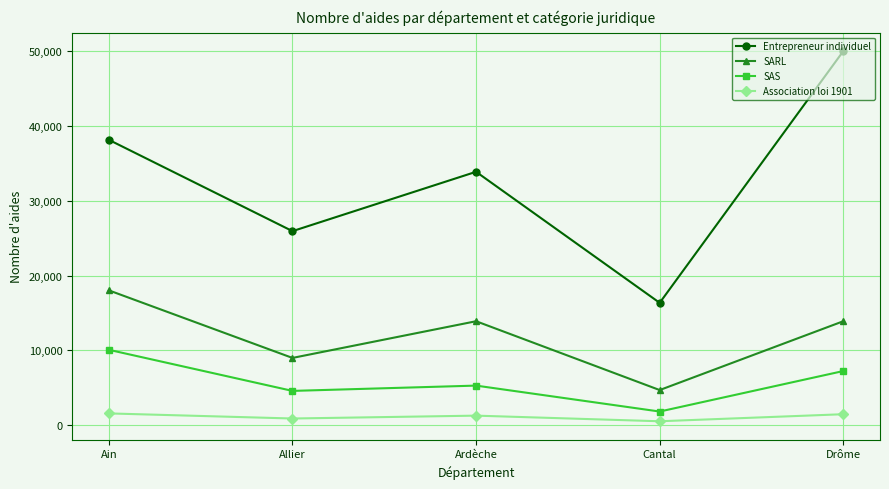

What is the spread (max minus min) of values at Cantal?

15857